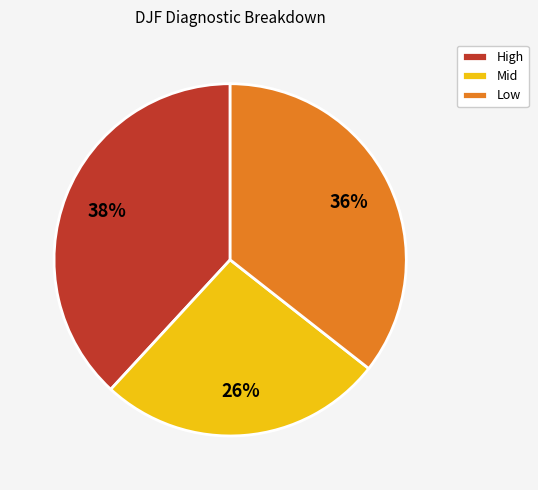

Combined, do High and Mid account for over 50%?

Yes